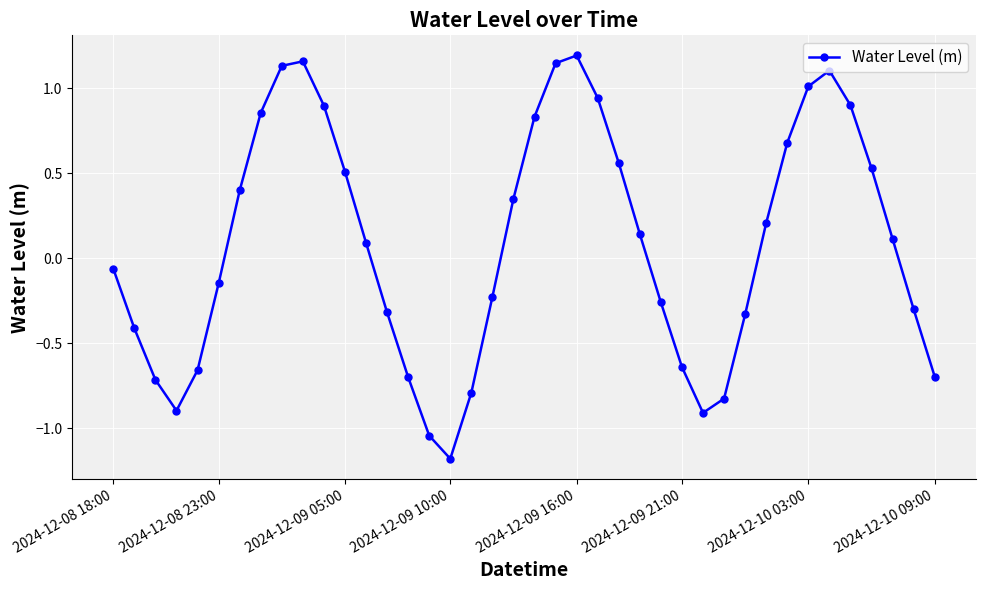

What is the value of the 30th point from the left?

-0.8